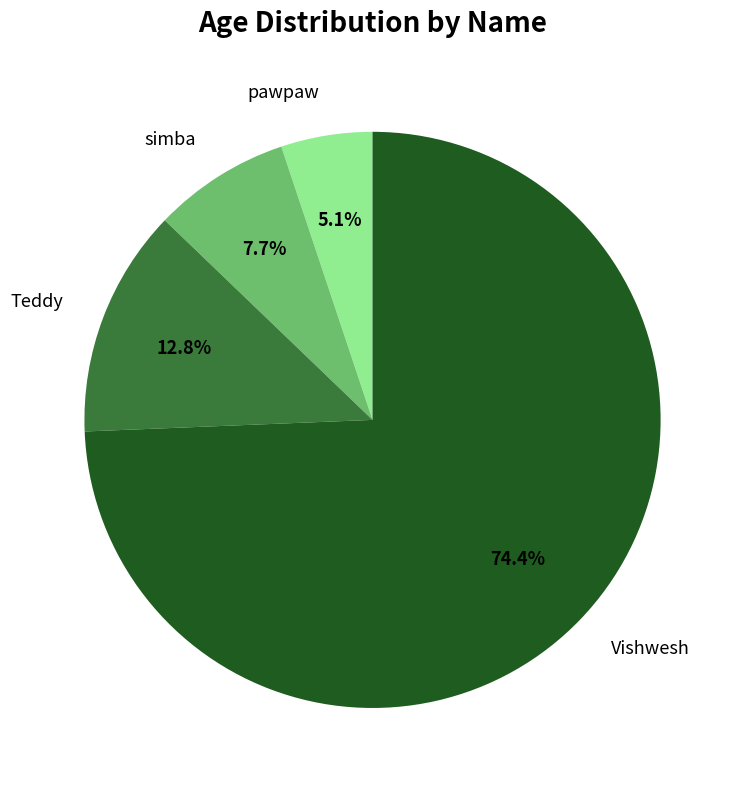

Is it true that pawpaw is 5% of the pie?

True